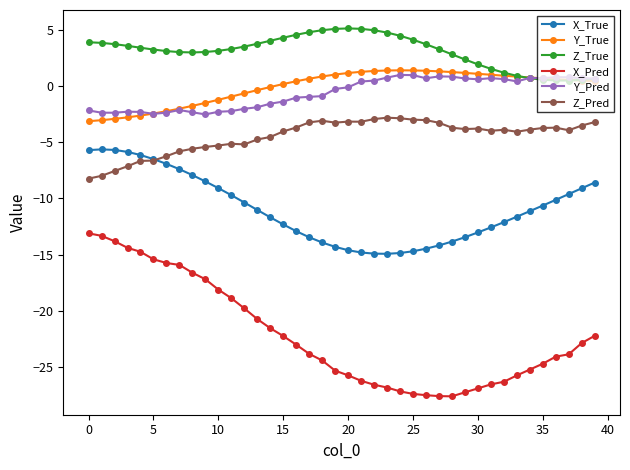

Which series has the largest total across all categories?

Z_True